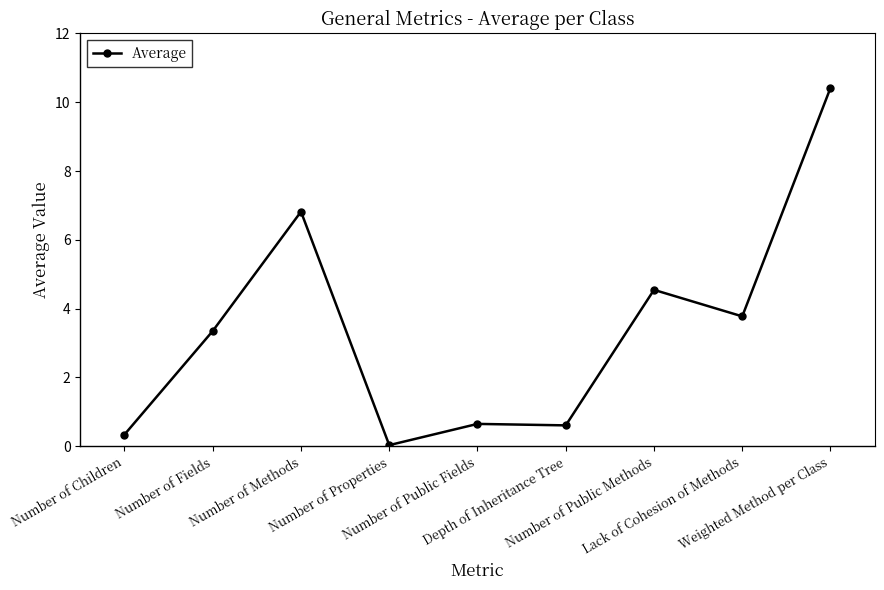

What is the average value?

3.4